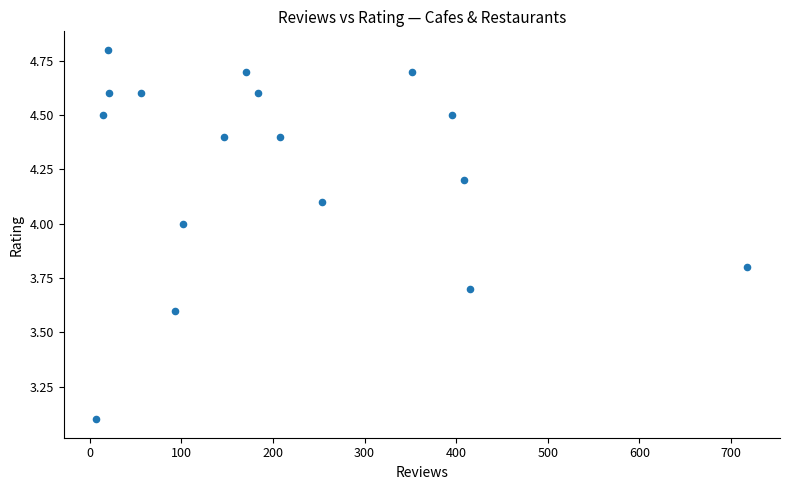

What Y value in the scatter plot is closest to 3?

3.1